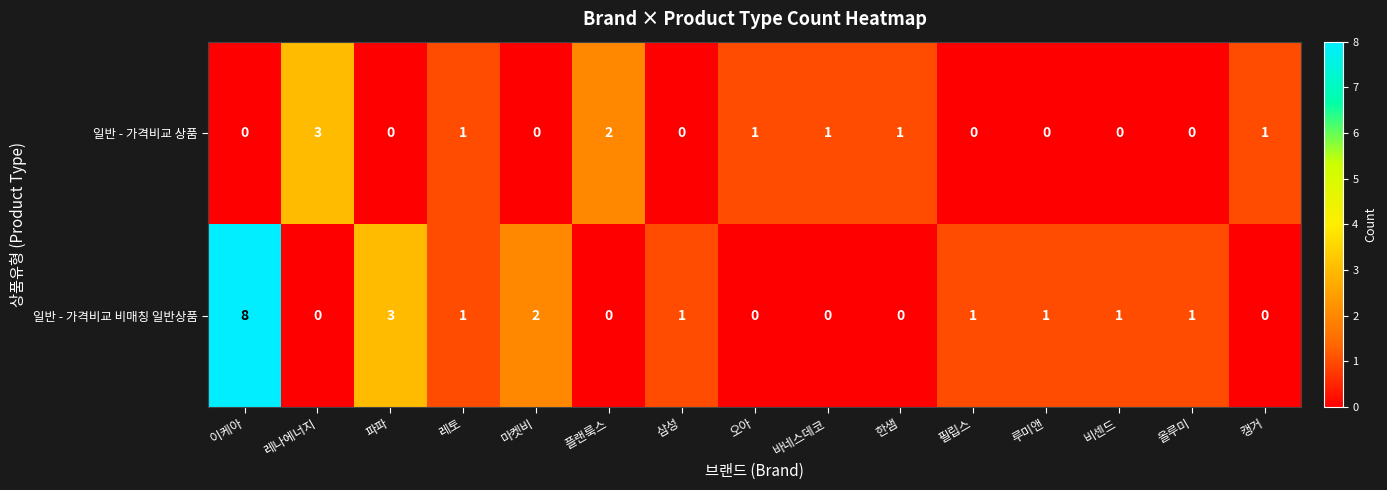

At which category does the chart reach its peak across all series?

이케아